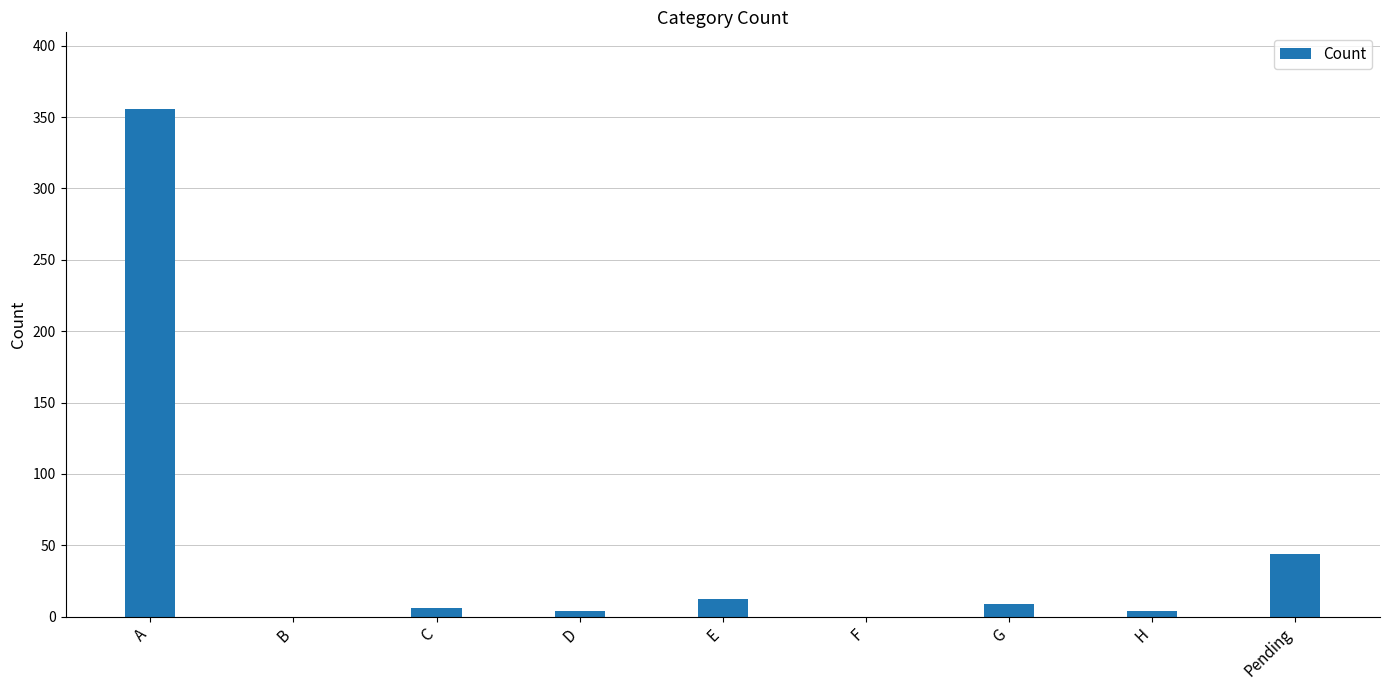

What is the sum of all values?

435